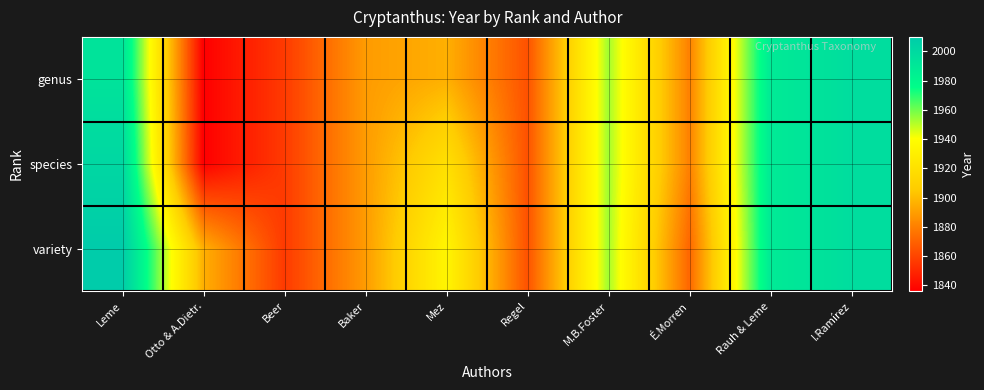

How many series are shown in this chart?

3